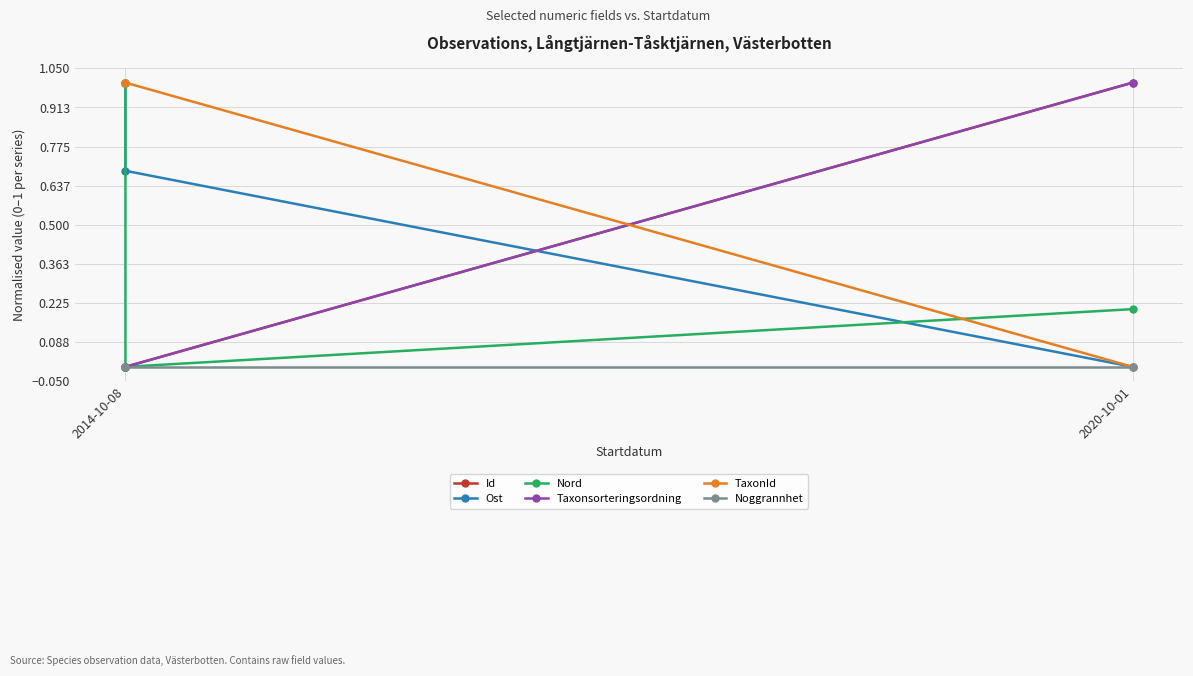

What are all the series names shown in the legend?

Id, Ost, Nord, Taxonsorteringsordning, TaxonId, Noggrannhet